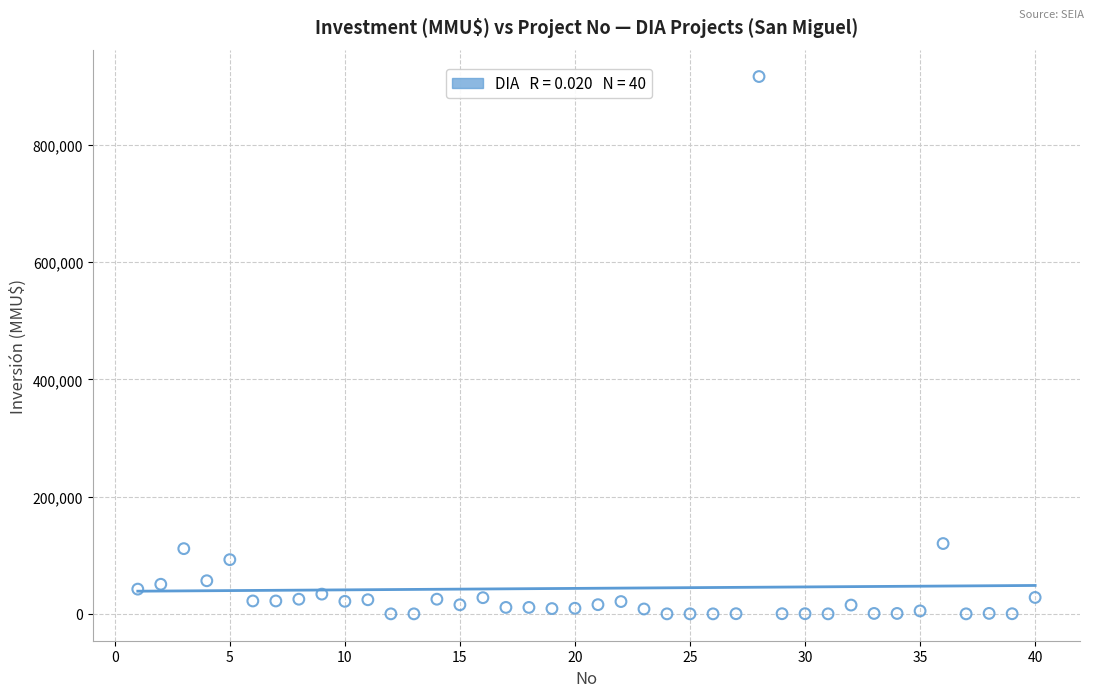

What is the range of Y values (max minus min)?

917000